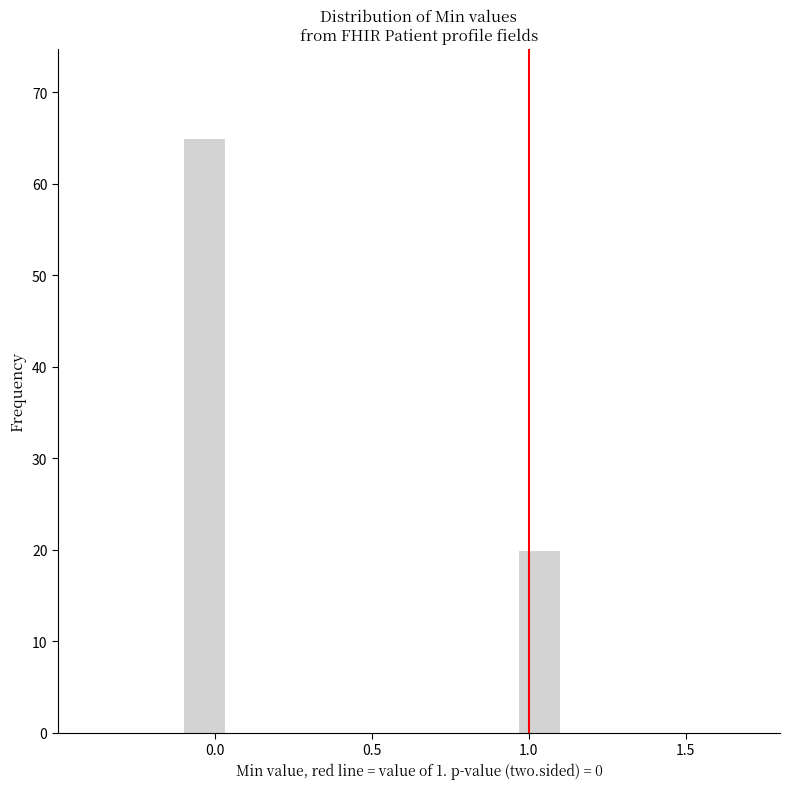

Around what value on the x-axis is the tallest bar? Give the approximate position of its centre, as read against the axis.

-0.05